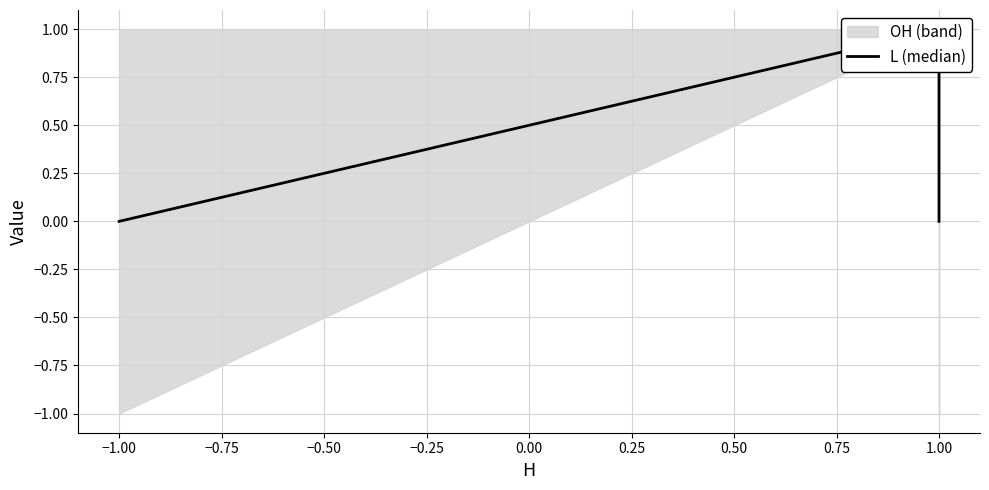

Is it true that the value at 1.00 is 1?

True